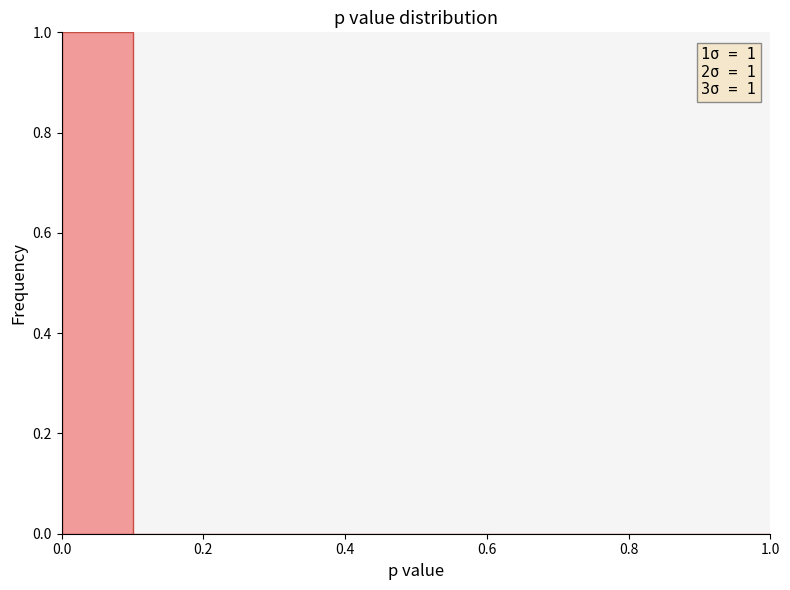

Which range on the x-axis has the tallest bar?

0.0 to 0.1